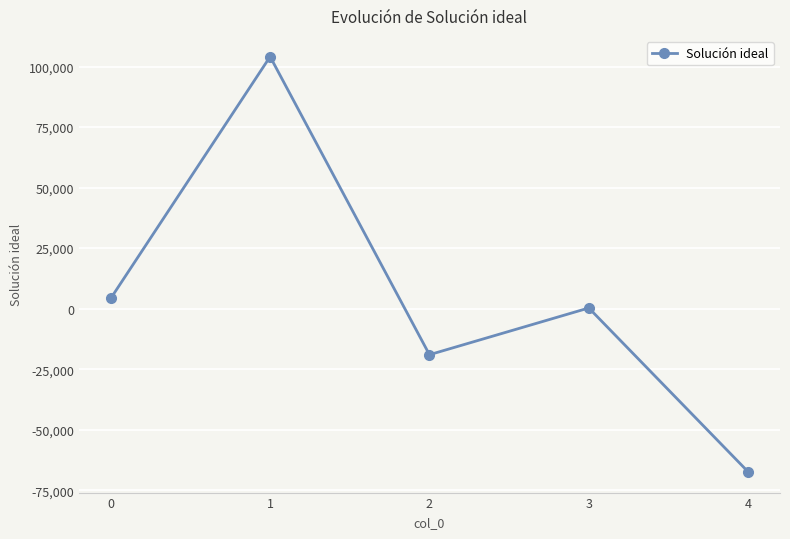

How many data points are above 290?

3